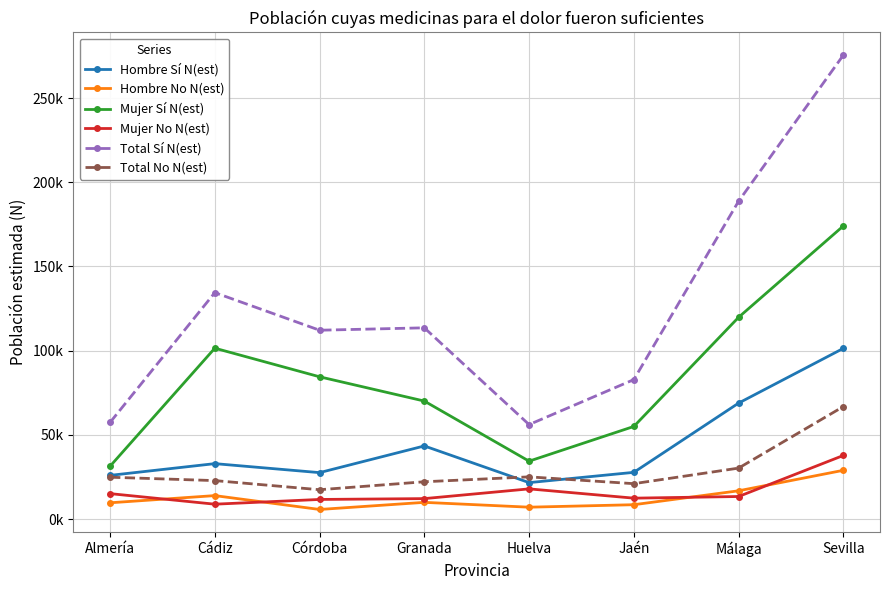

What is the sum of all Total Sí N(est) values?

1020879